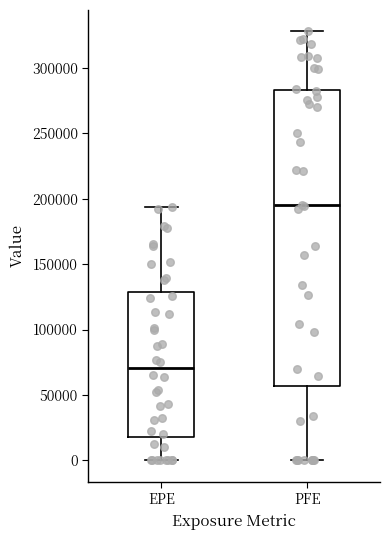

Where does the upper whisker of the box for EPE end on the y-axis? The values are not printed on the chart, so give them approximately, as read against the axis.

195000